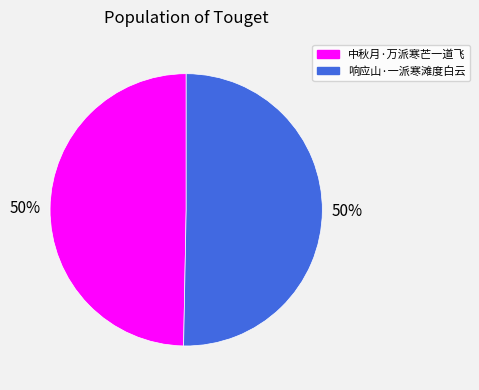

How many slices are in this pie chart?

2